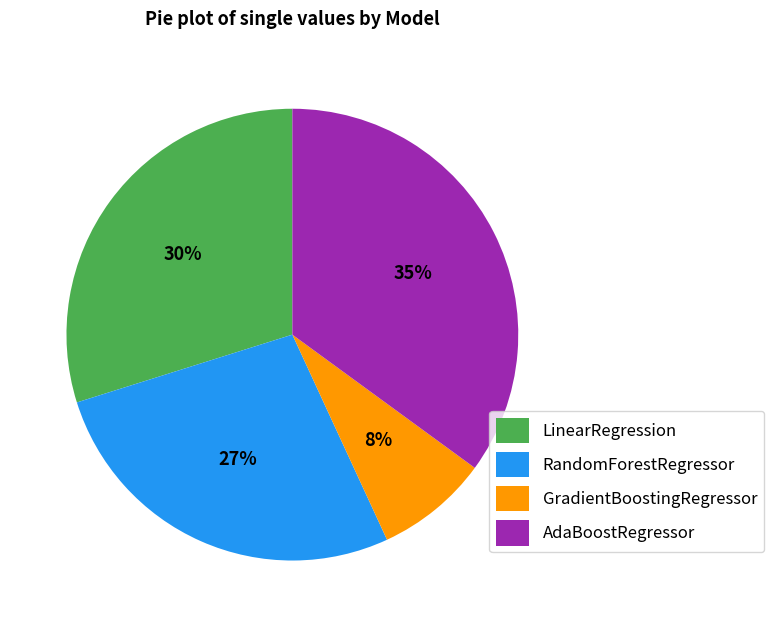

Combined, do GradientBoostingRegressor and AdaBoostRegressor account for over 50%?

No